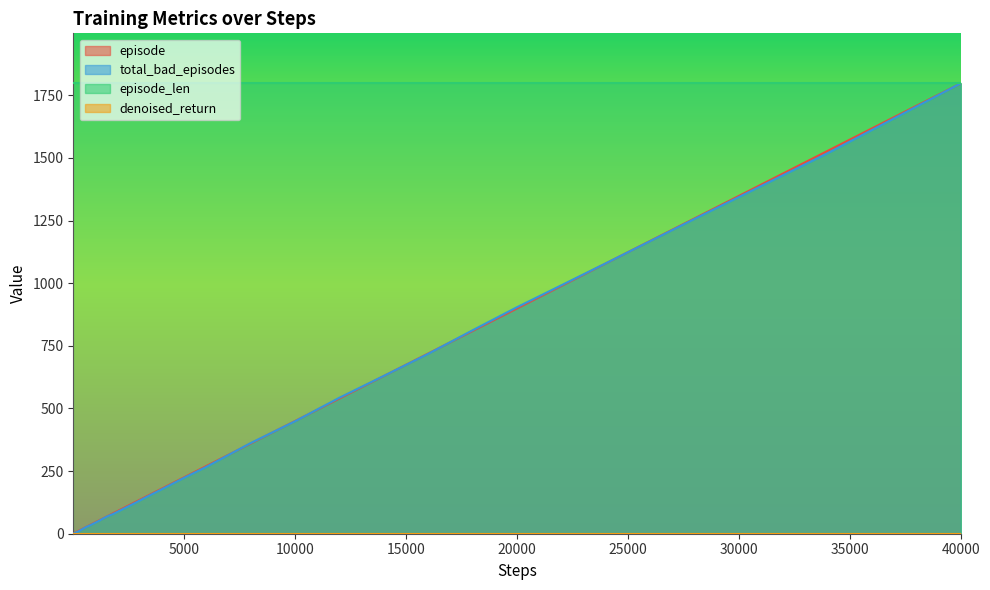

What is the difference between the second highest and second lowest values in the total_bad_episodes series?

1517.7